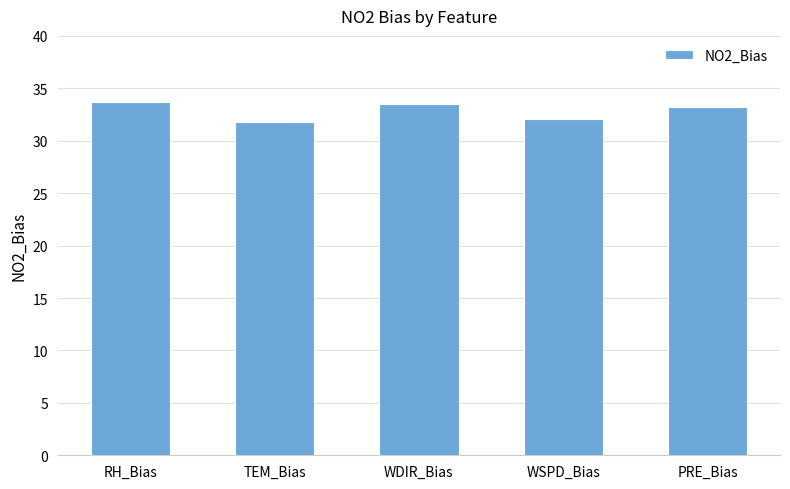

Where does the data first go above 33?

RH_Bias